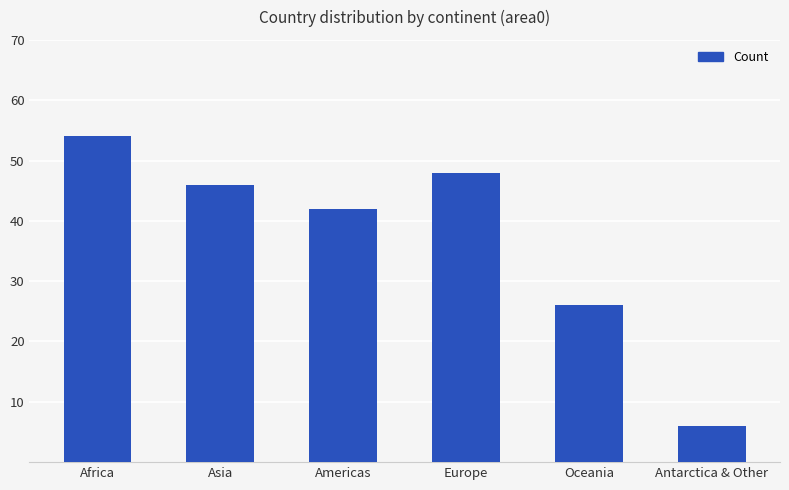

What is the difference between the values at Oceania and Asia?

20